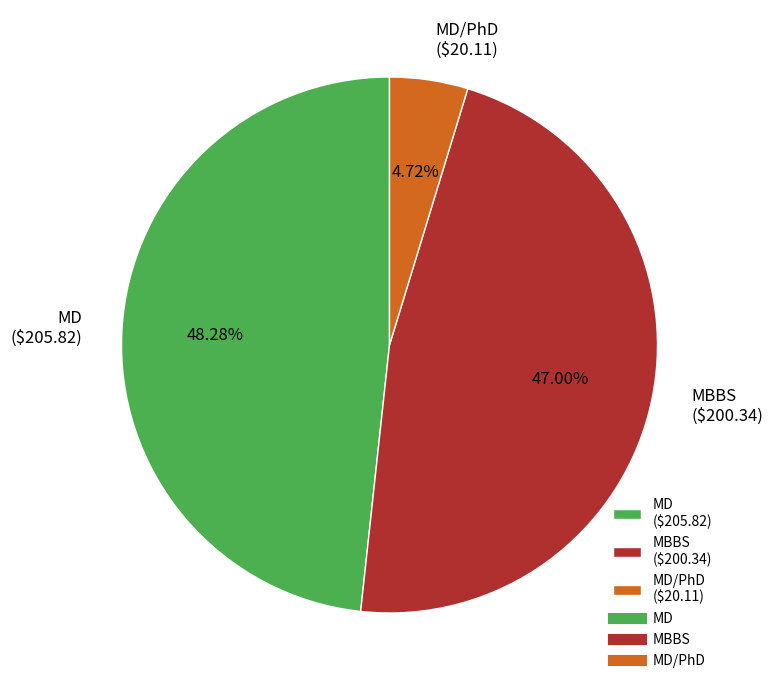

To the nearest percent, what is the difference between the largest and smallest slice percentages?

44%